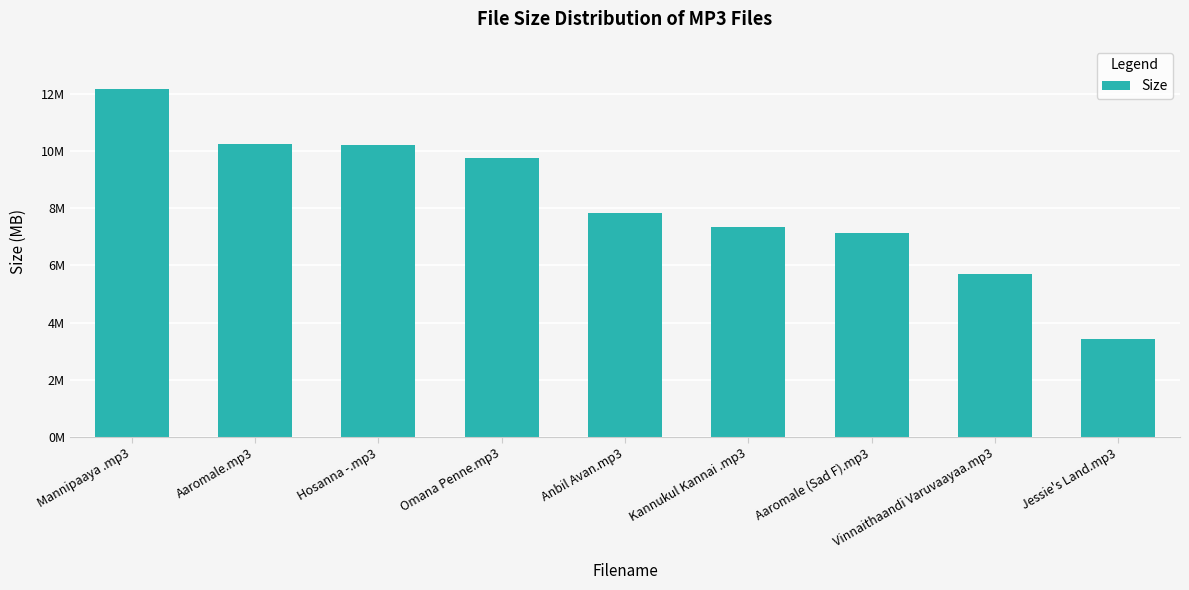

Which category has the lowest value across all series?

Jessie's Land.mp3